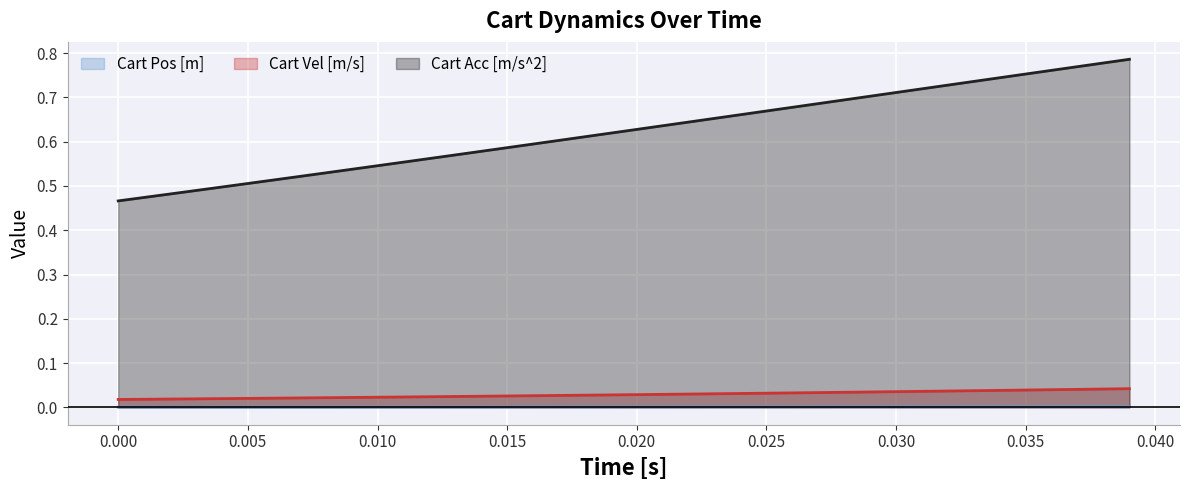

Does the chart display data point markers on the line(s)?

No